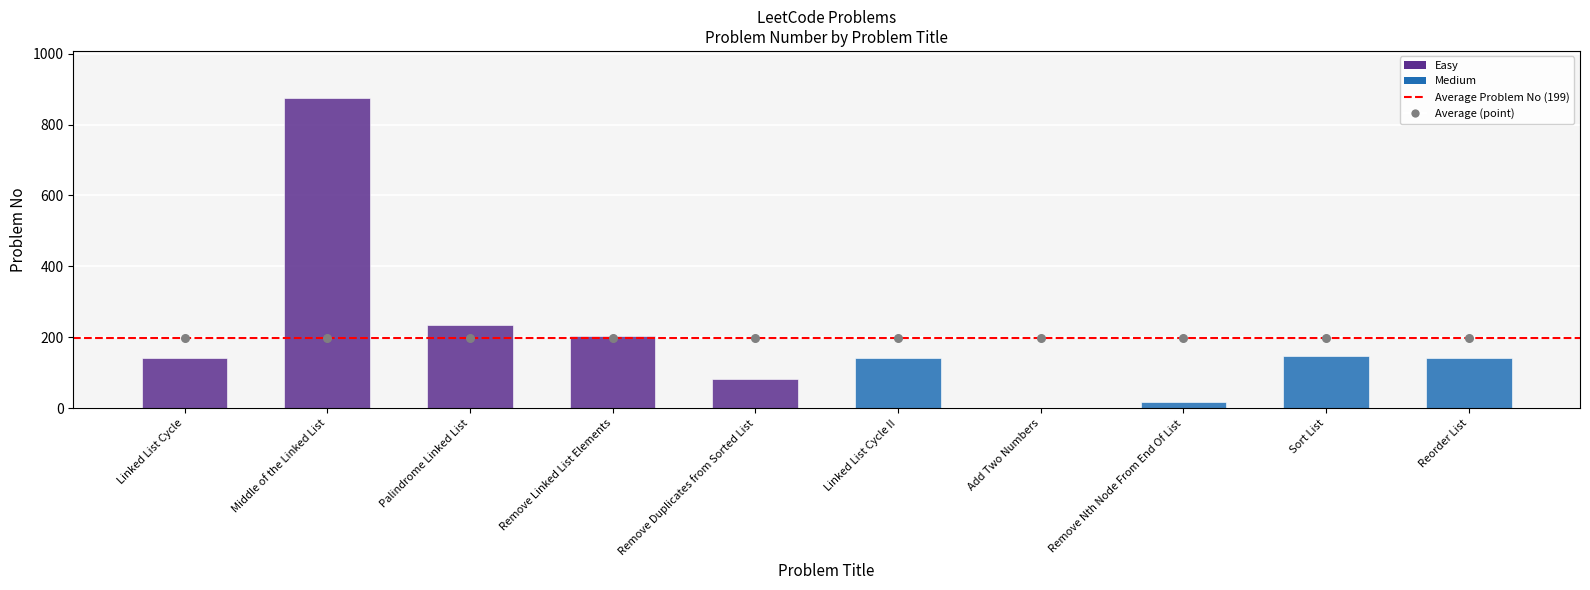

Between Sort List and Remove Duplicates from Sorted List, which is larger?

Sort List